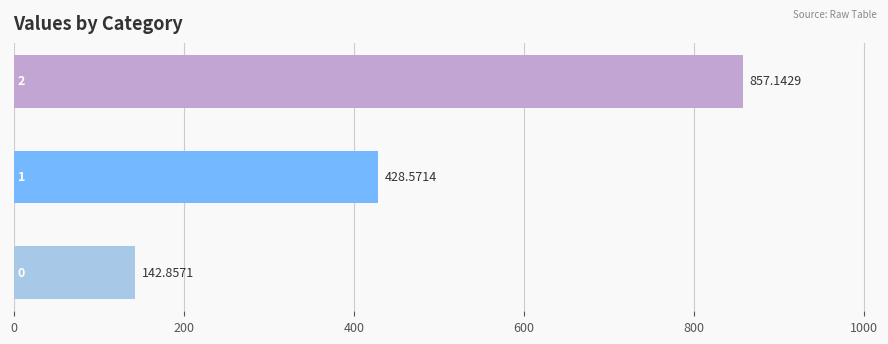

How many bars are there in total?

3